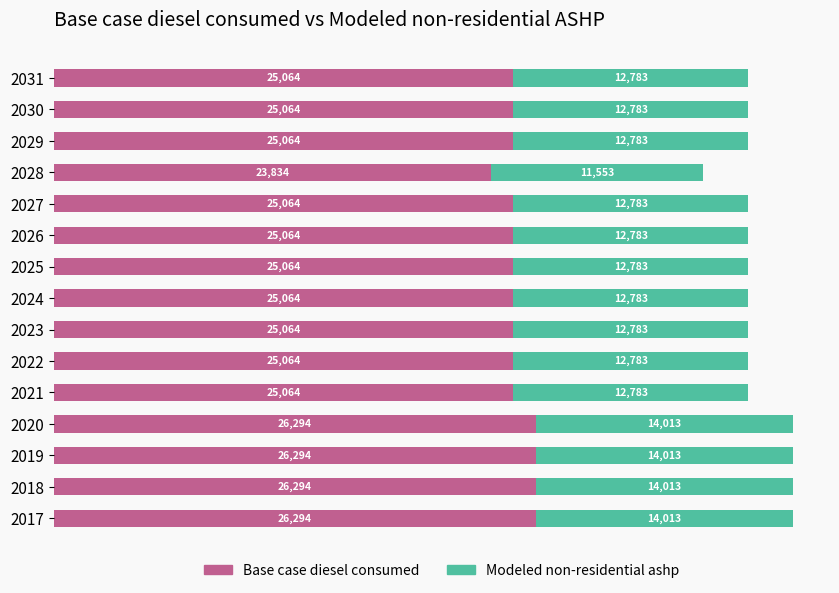

What is the highest value of the Base case diesel consumed series?

26294.7